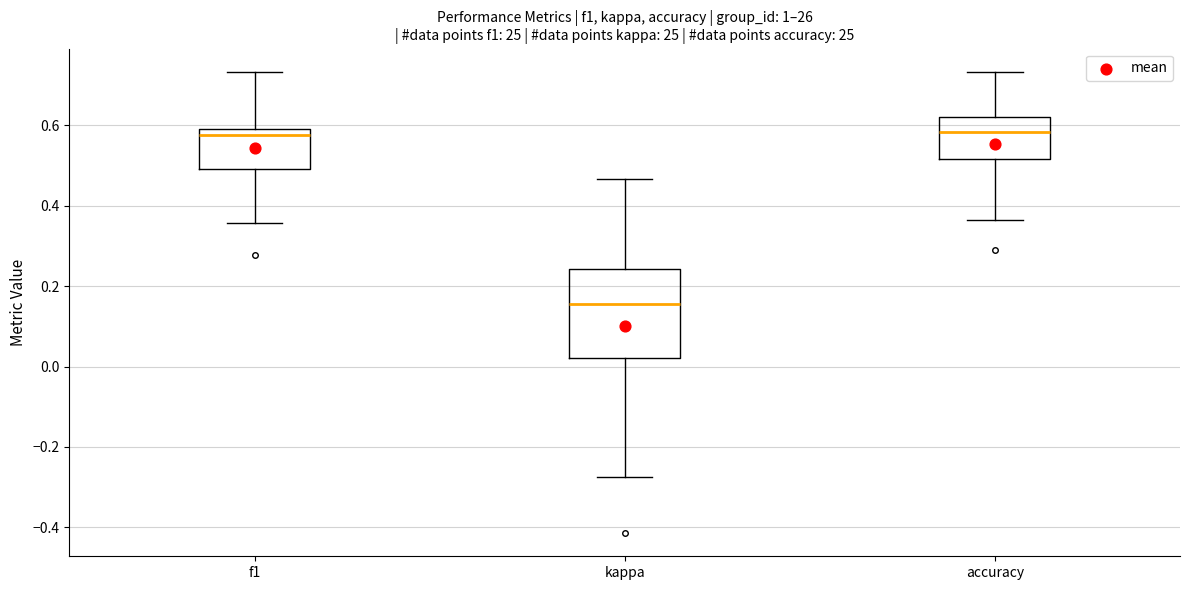

Comparing the boxes themselves (not the whiskers), which one is the tallest?

kappa